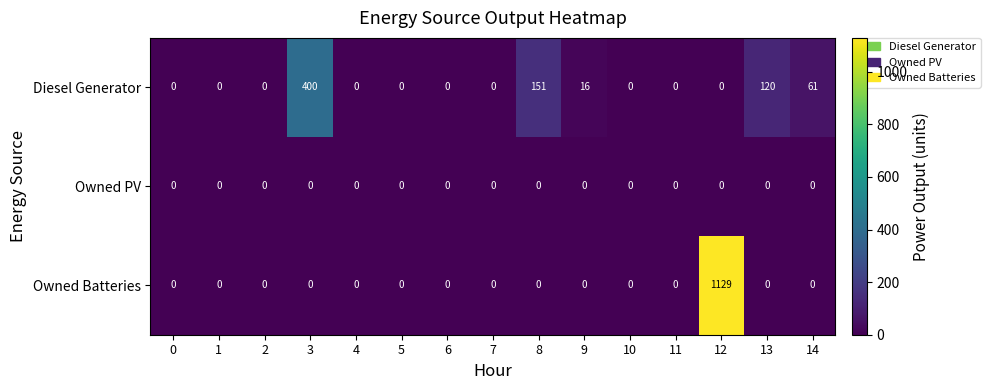

How many values in the Owned Batteries series exceed 0?

1